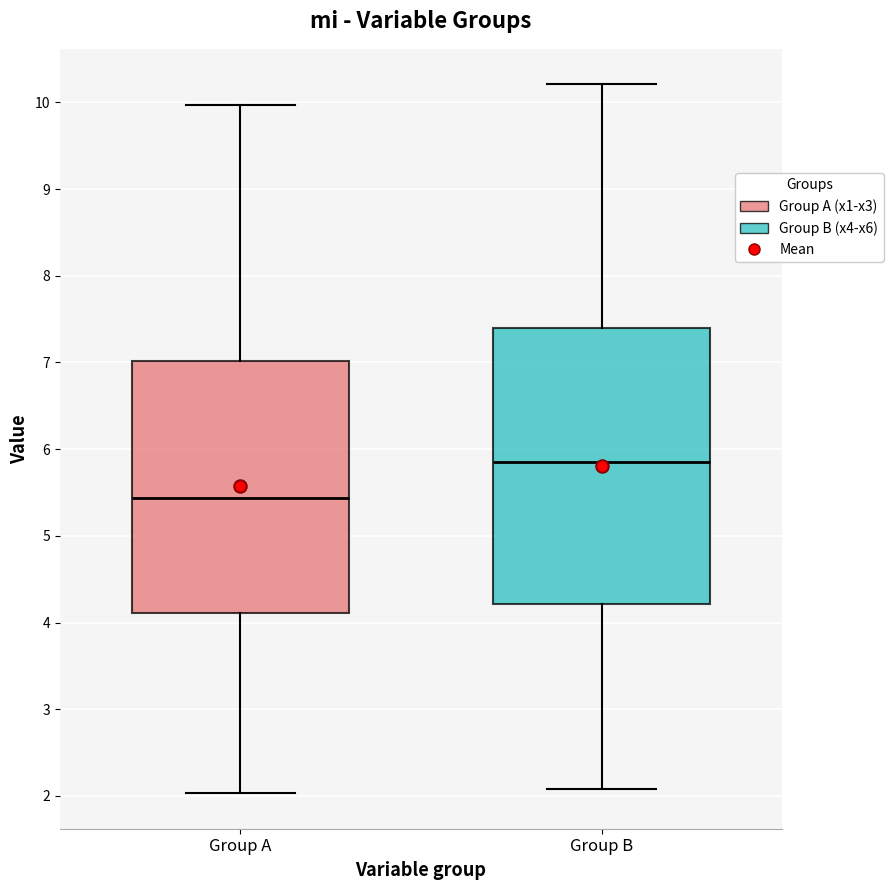

Comparing the boxes themselves (not the whiskers), which one is the tallest?

Group B